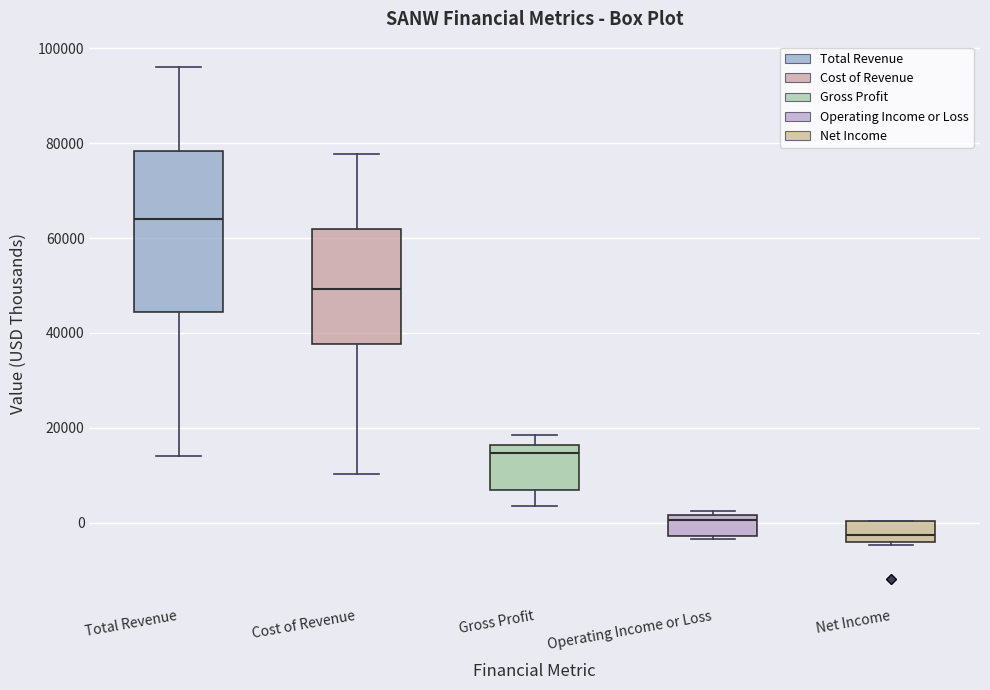

Reading left to right, read every box against the y-axis: the position of its median line, the range the box covers, and the ends of its whiskers. The values are not printed on the chart, so give them approximately, as read against the axis.

Total Revenue: median 64000, box 44000 to 78000, whiskers 14000 to 96000
Cost of Revenue: median 50000, box 38000 to 62000, whiskers 10000 to 78000
Gross Profit: median 14000, box 6000 to 16000, whiskers 4000 to 18000
Operating Income or Loss: median 0, box -2000 to 2000, whiskers -4000 to 2000 (just above the box's upper edge)
Net Income: median -2000, box -4000 to 0, whiskers -4000 (just below the box's lower edge) to 0